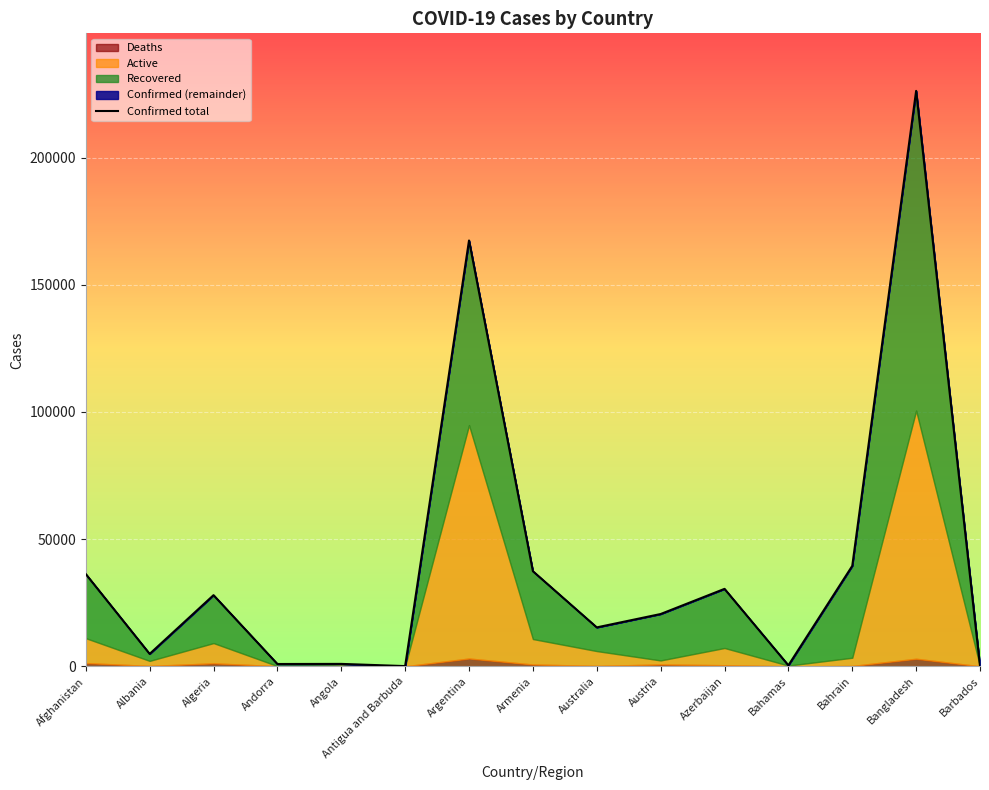

What is the sum of all Deaths values?

10869